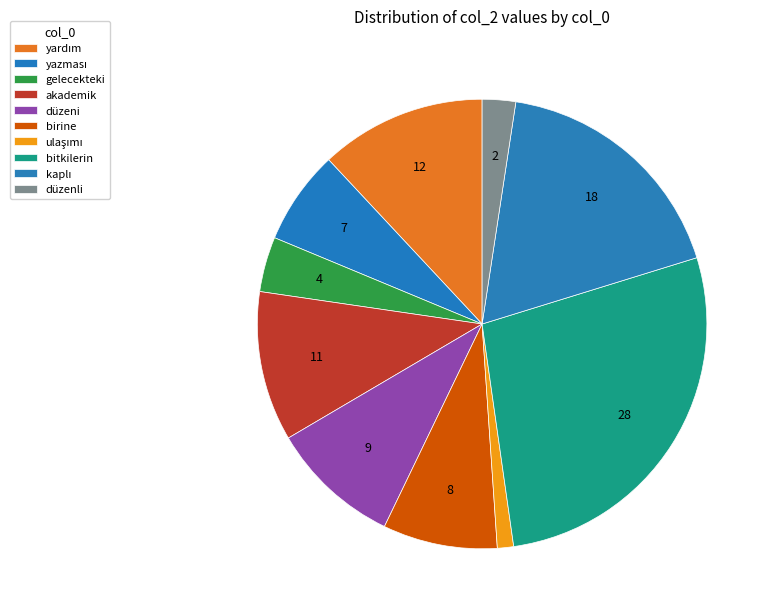

Rank the categories by value from highest to lowest.

bitkilerin, kaplı, yardım, akademik, düzeni, birine, yazması, gelecekteki, düzenli, ulaşımı